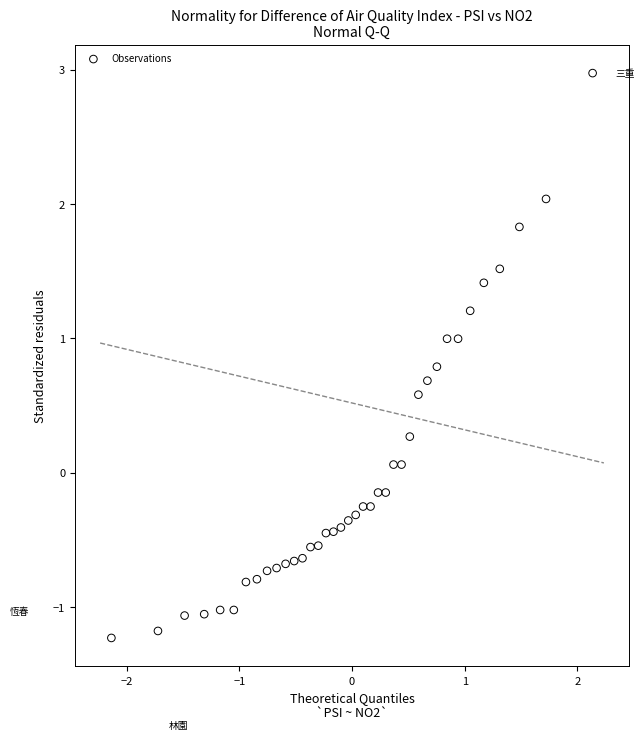

What is the range of X values (max minus min)?

4.3